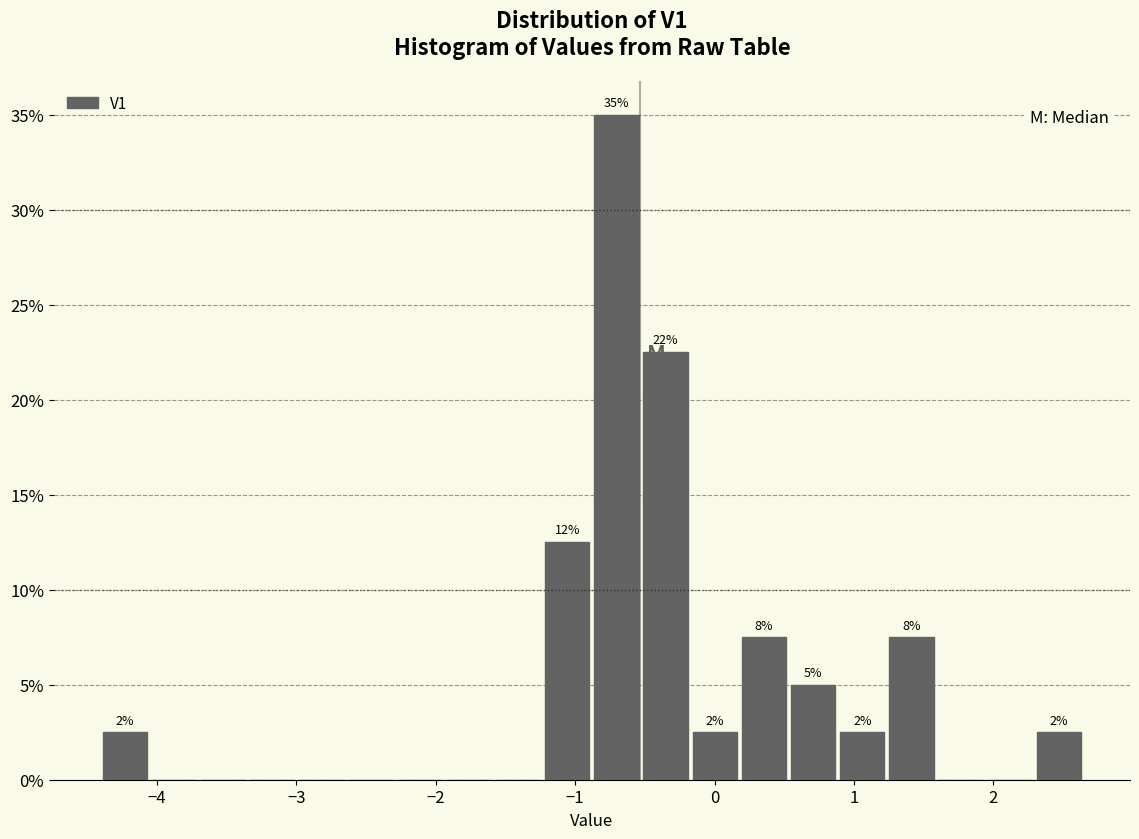

Around what value on the x-axis is the tallest bar? Give the approximate position of its centre, as read against the axis.

-0.7